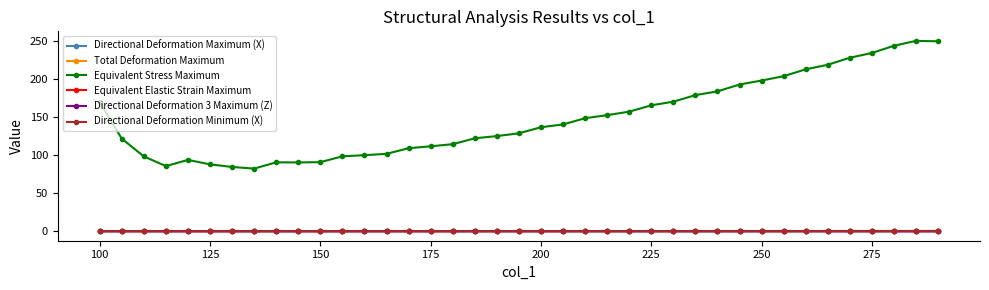

Which series has the largest total across all categories?

Equivalent Stress Maximum